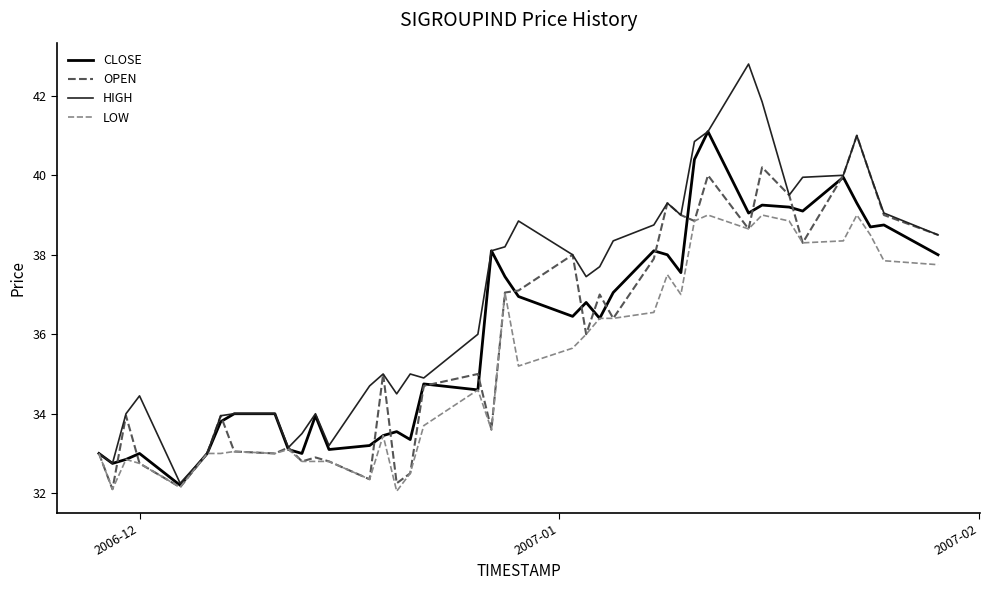

What is the highest value of the OPEN series?

41.0